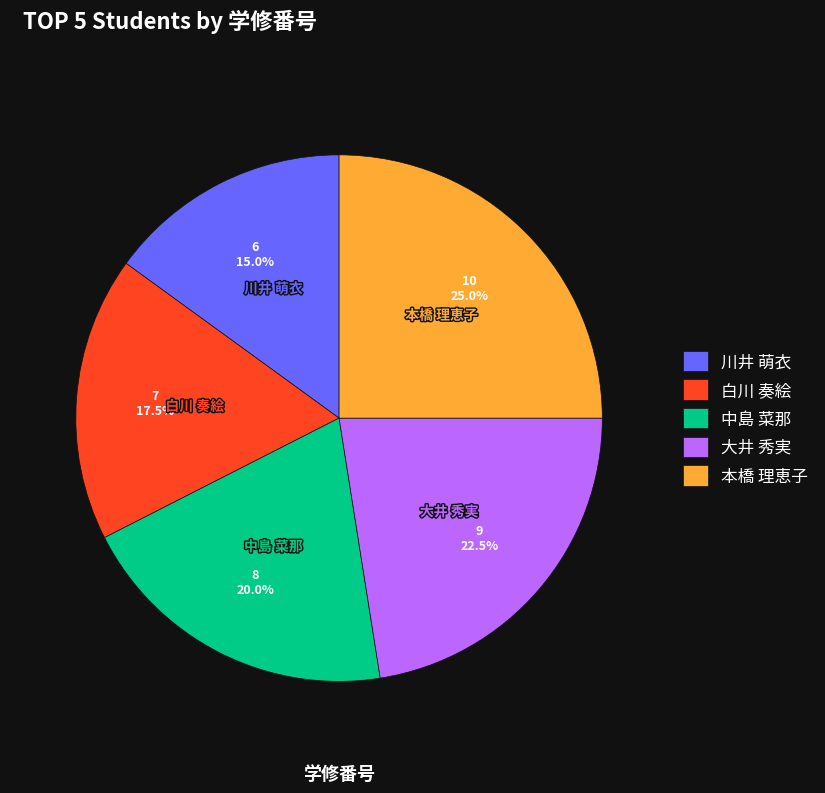

Which category has the biggest portion of the pie?

本橋 理恵子